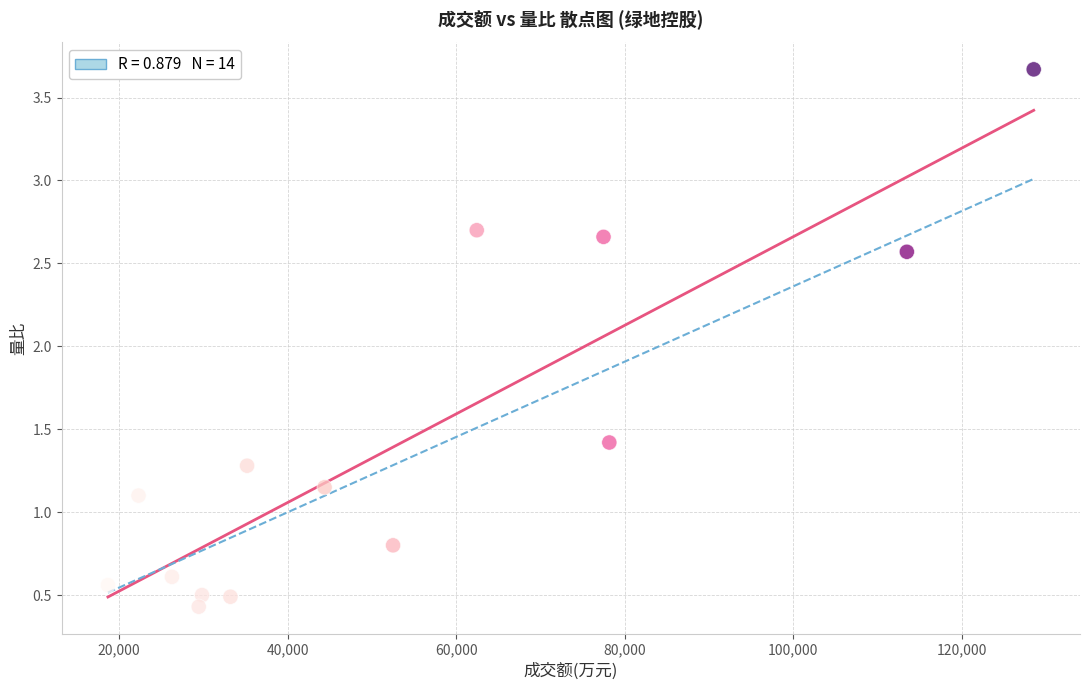

What is the range of Y values (max minus min)?

3.2